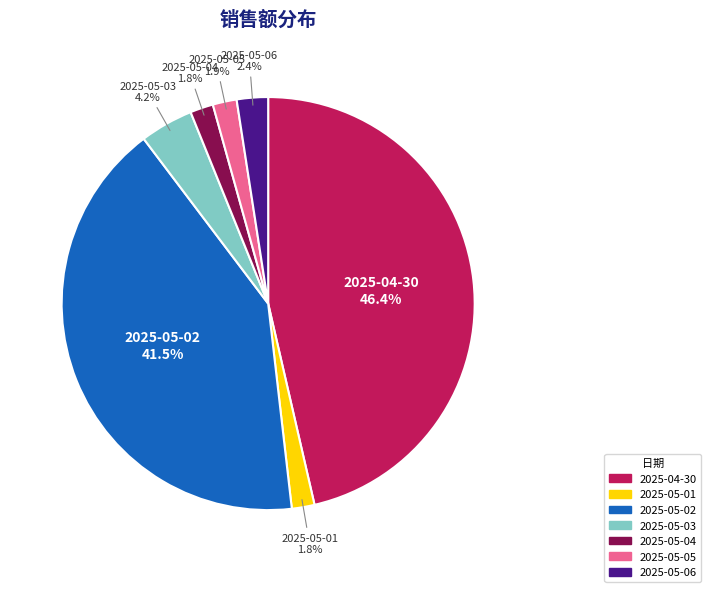

Does 2025-05-02 account for over 50% of the chart?

No